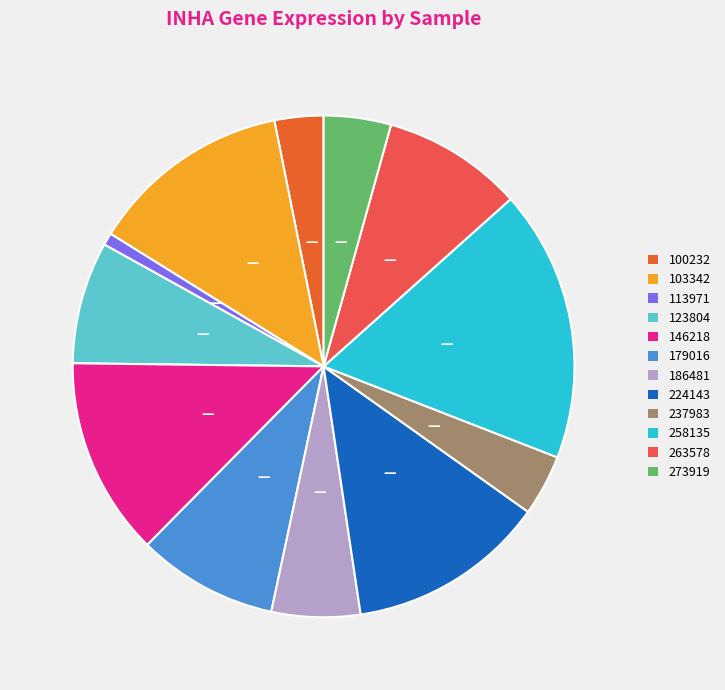

How many slices are in this pie chart?

12